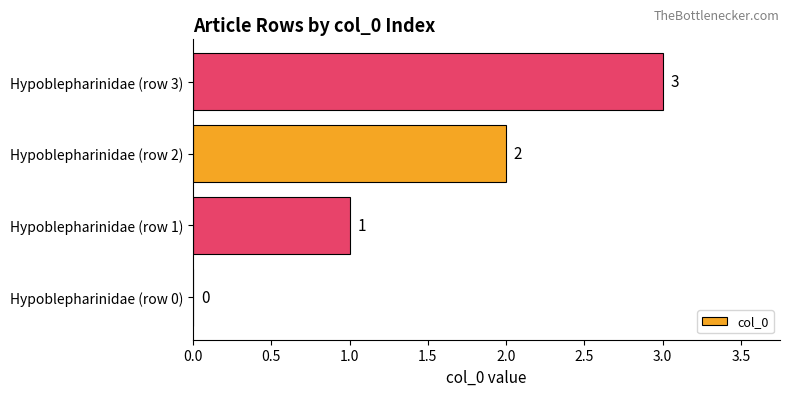

How many data points does each series have?

4